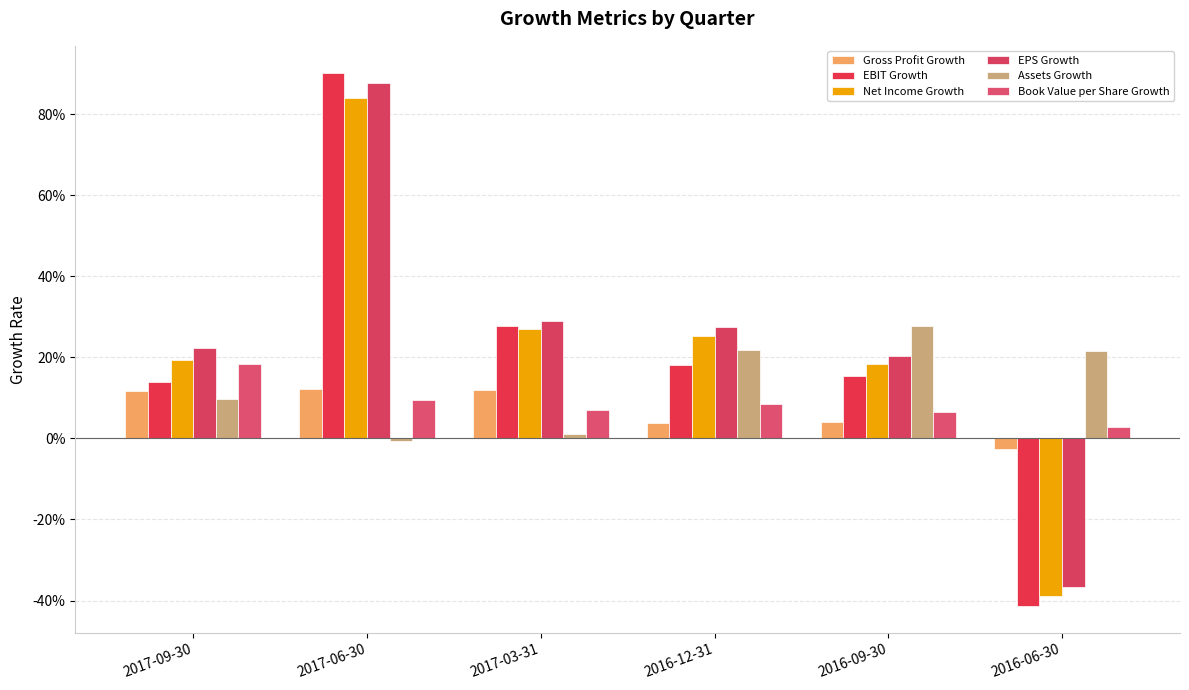

Are the bars grouped side by side (vs. stacked)?

Yes